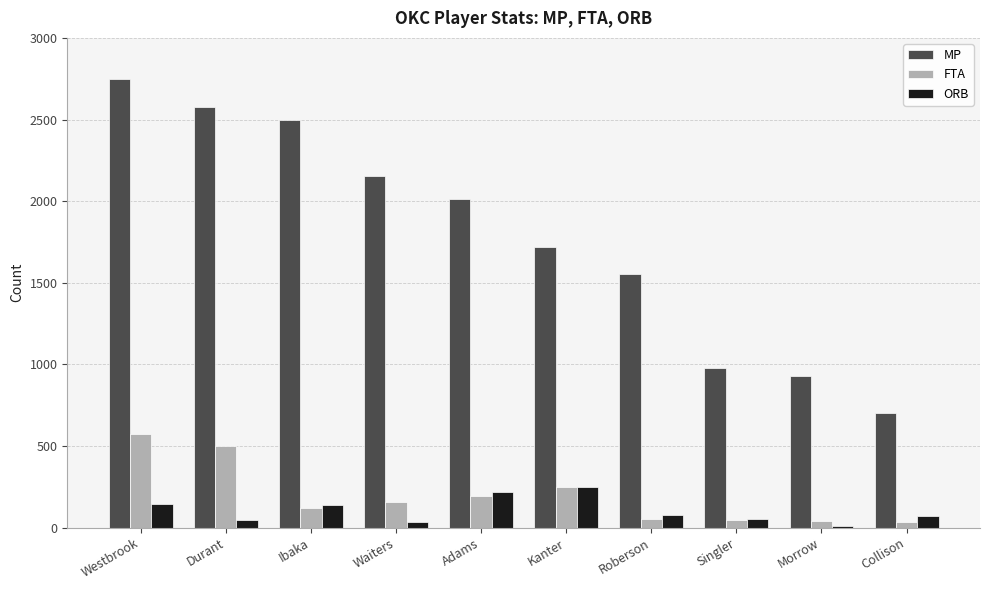

What is the approximate value of FTA at Ibaka, to the nearest 50?

100